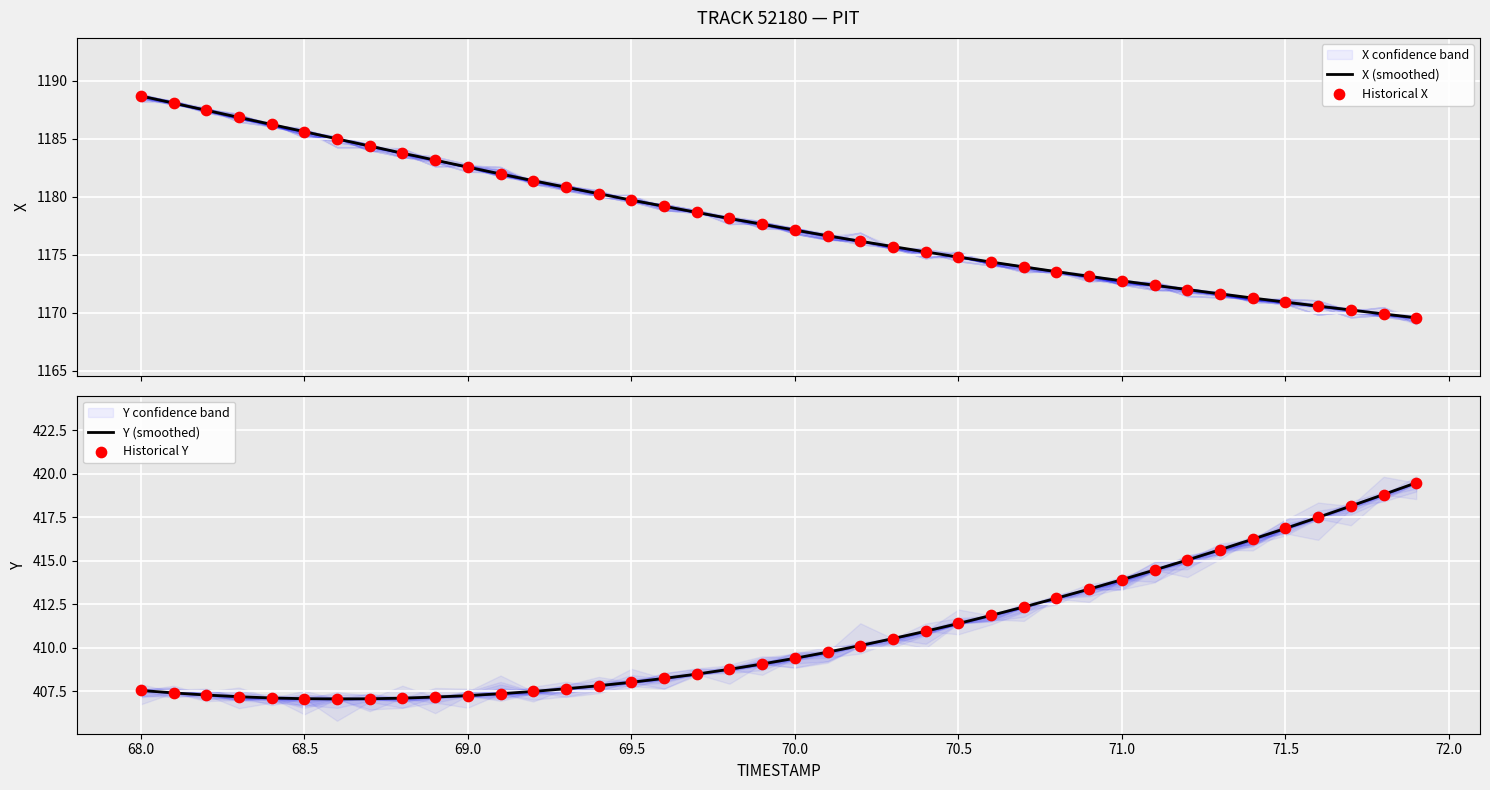

Which series reaches the minimum Y coordinate?

Y (smoothed)